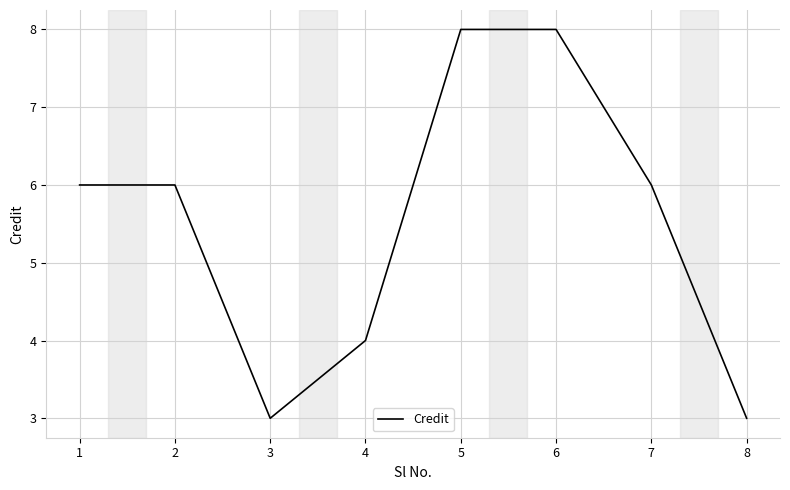

True or false: the data shows 8 at 5.

True